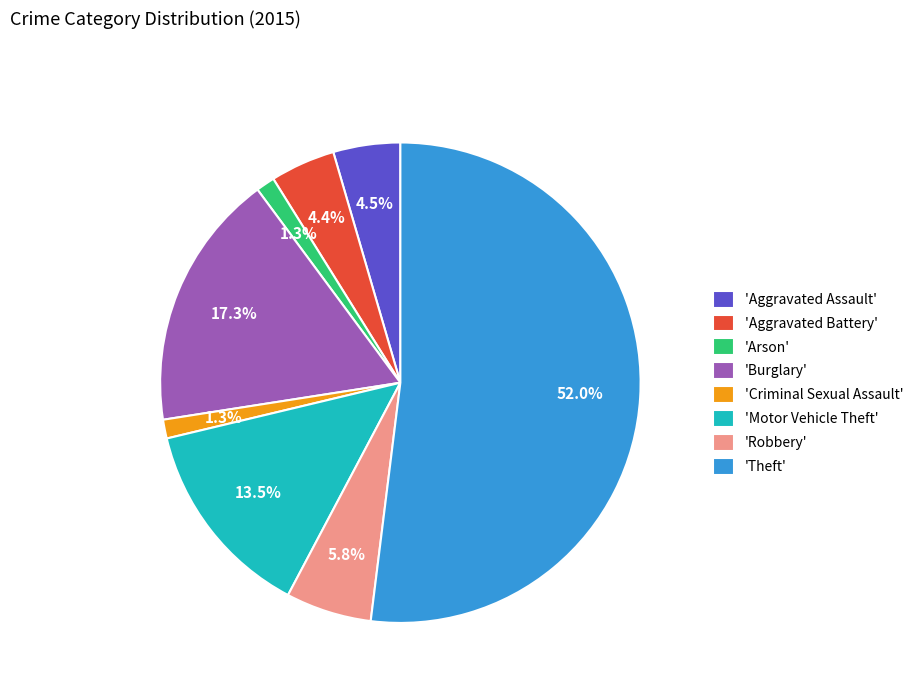

Which slice is the largest?

'Theft'